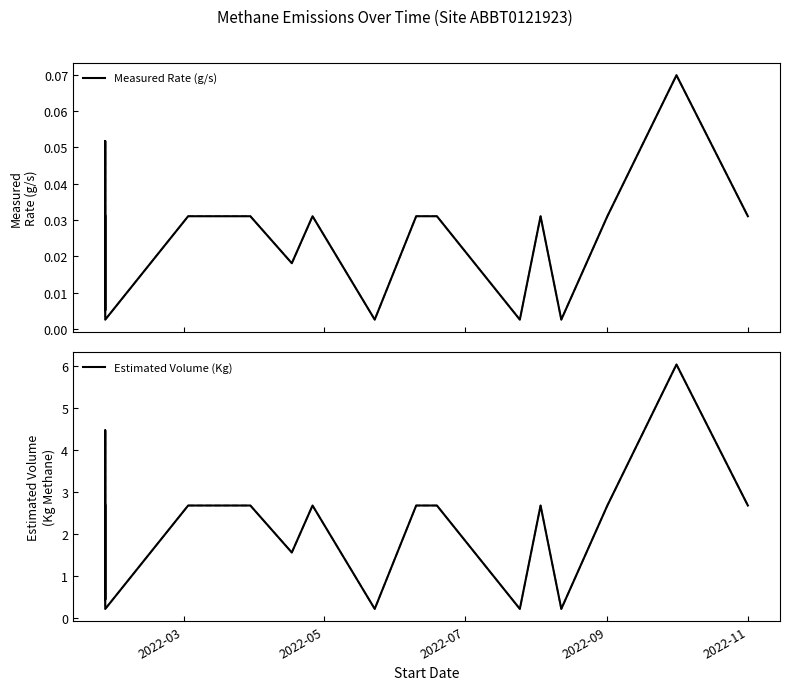

The value of Measured Rate (g/s) at 5 is 0.0. True or false?

False